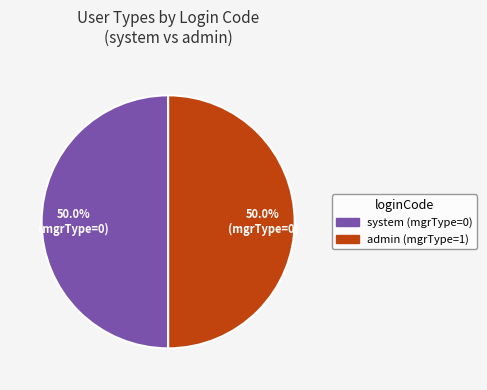

Approximately how many times larger is the value at admin compared to system?

1.0